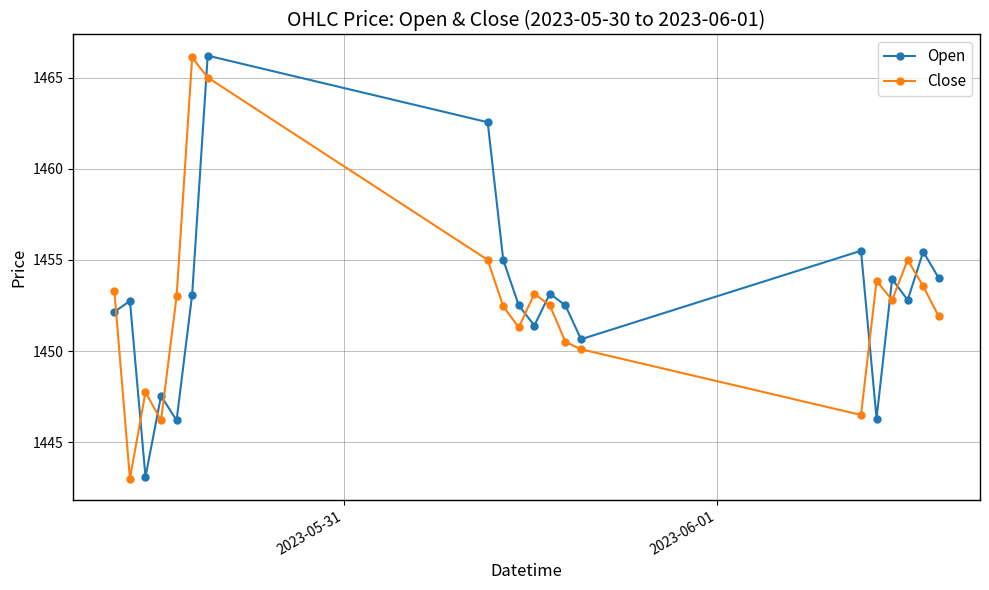

Count the number of categories in the chart.

20